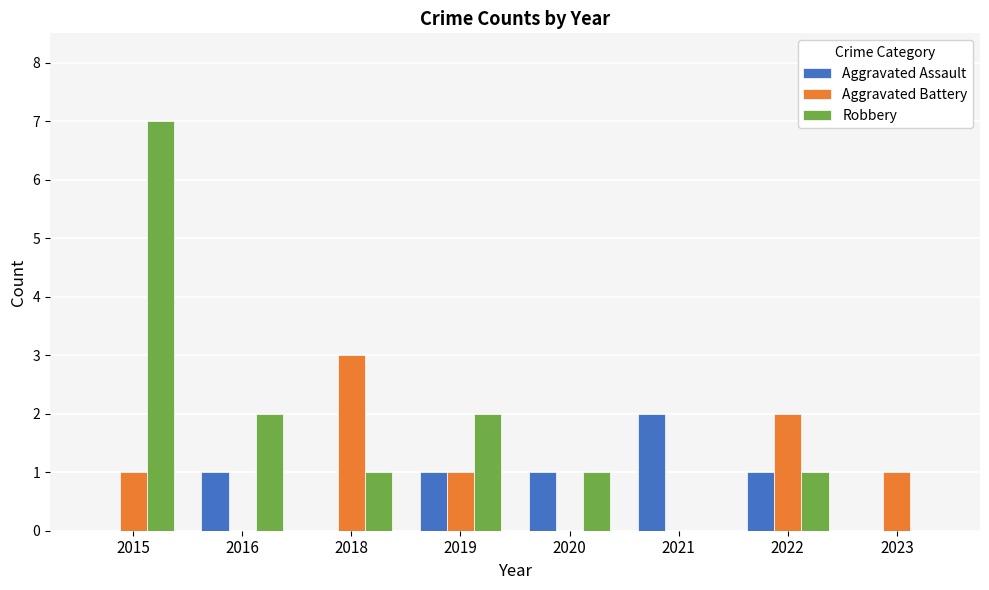

The Robbery series shows 1 at 2022. True or false?

True